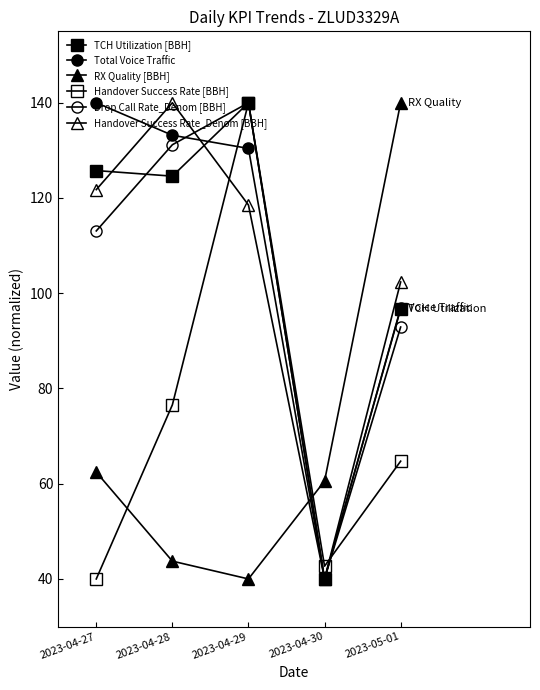

What is the sum of the Handover Success Rate_Denom [BBH] values at 2023-05-01 and 2023-04-27?

224.1